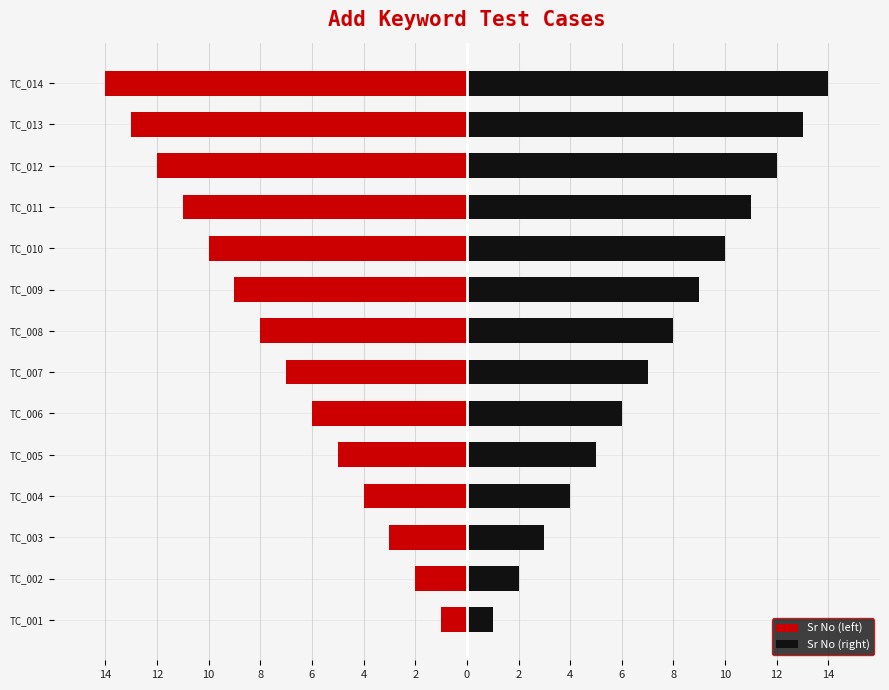

Does the chart contain any negative values?

Yes